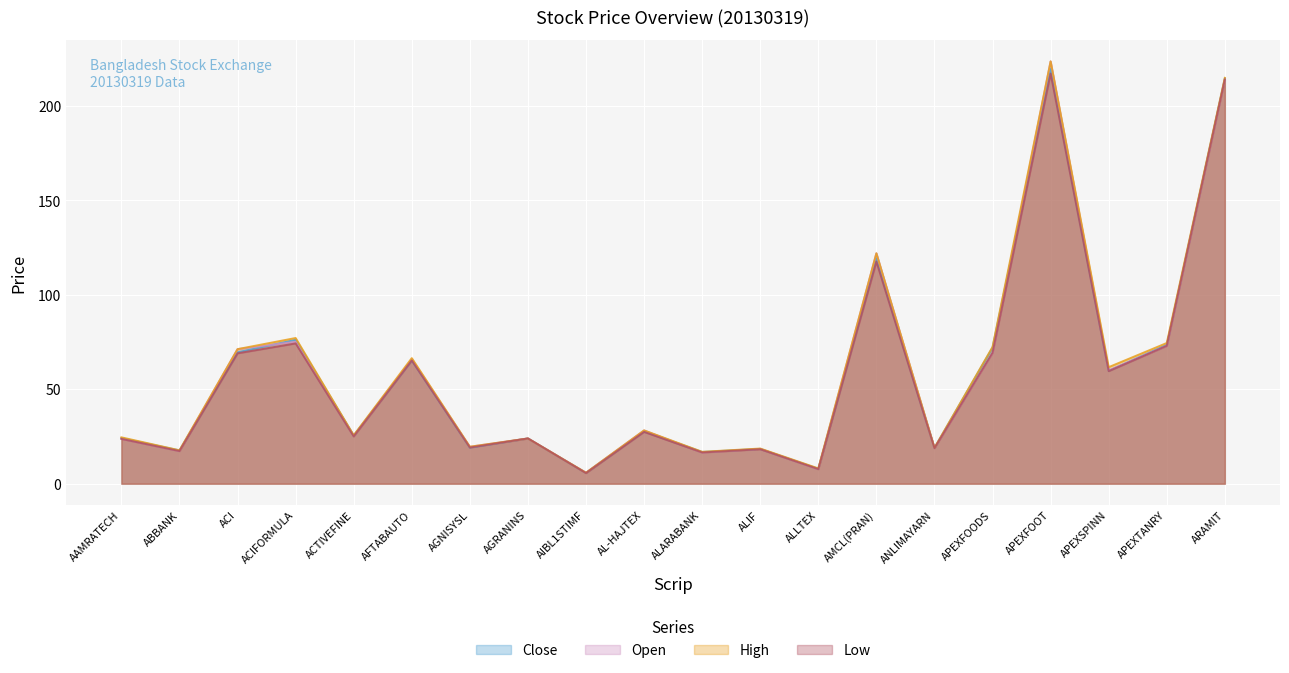

What is the label of the 17th point from the left?

APEXFOOT